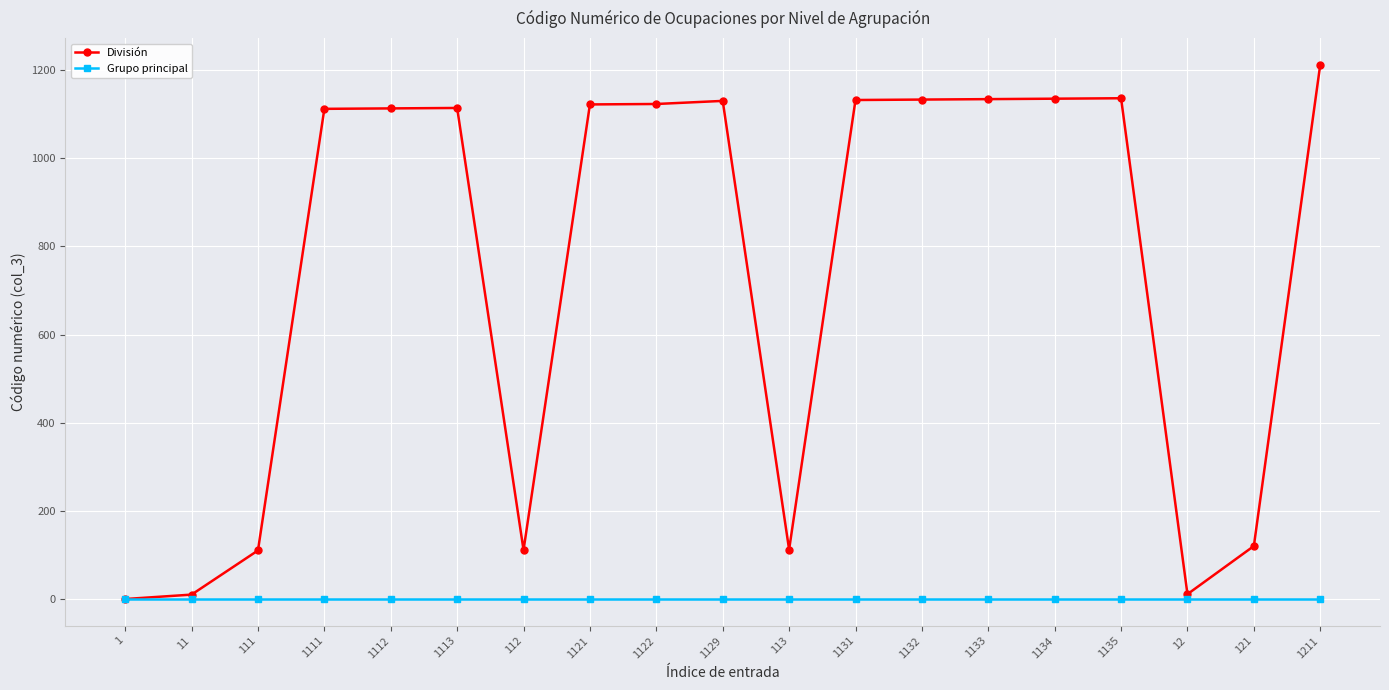

What is the difference between the highest and lowest values at 111?

110